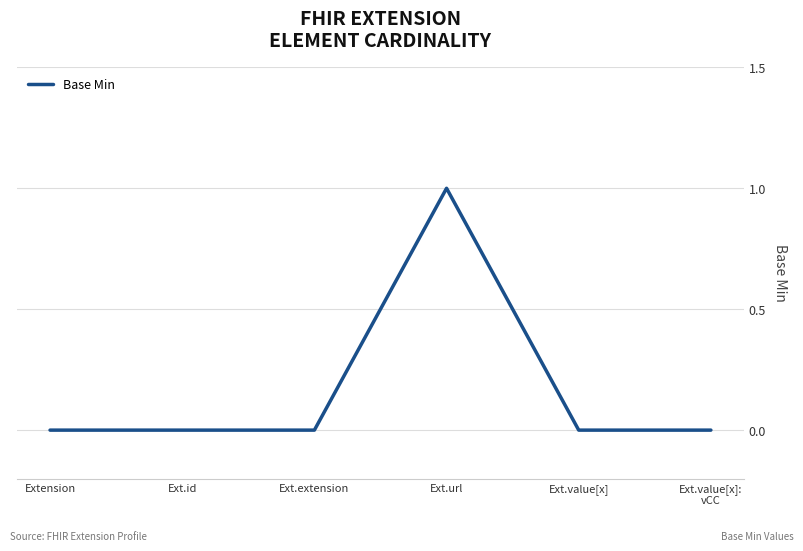

Which category has the highest value across all series?

Ext.url